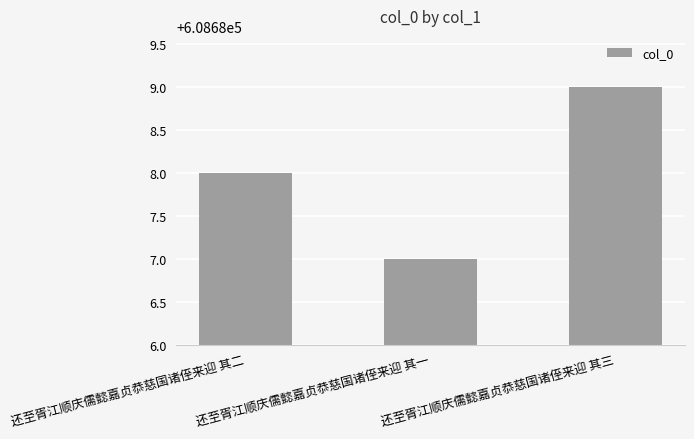

How many values are below 608688?

1